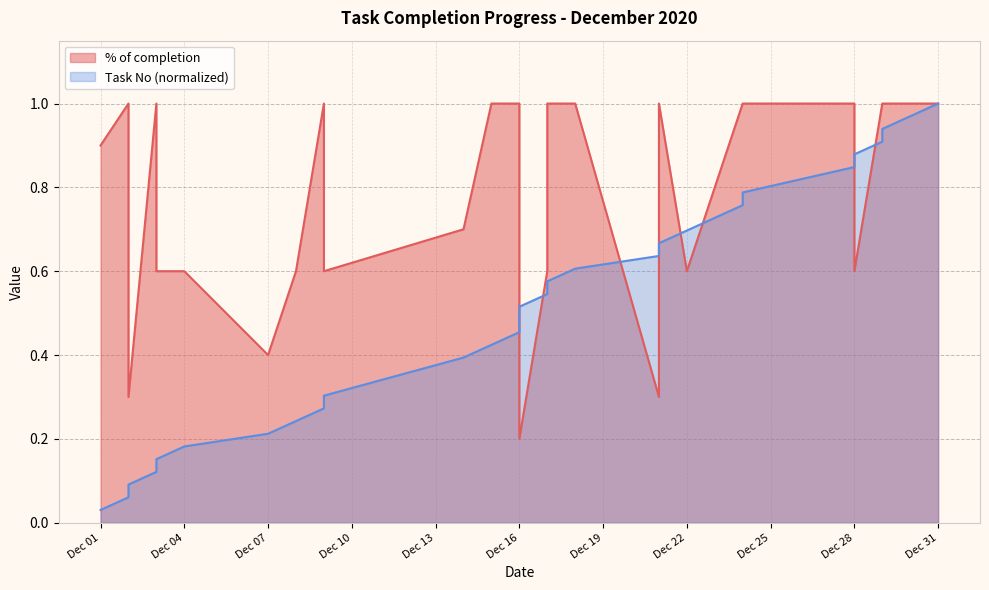

How many lines are shown in the chart?

2